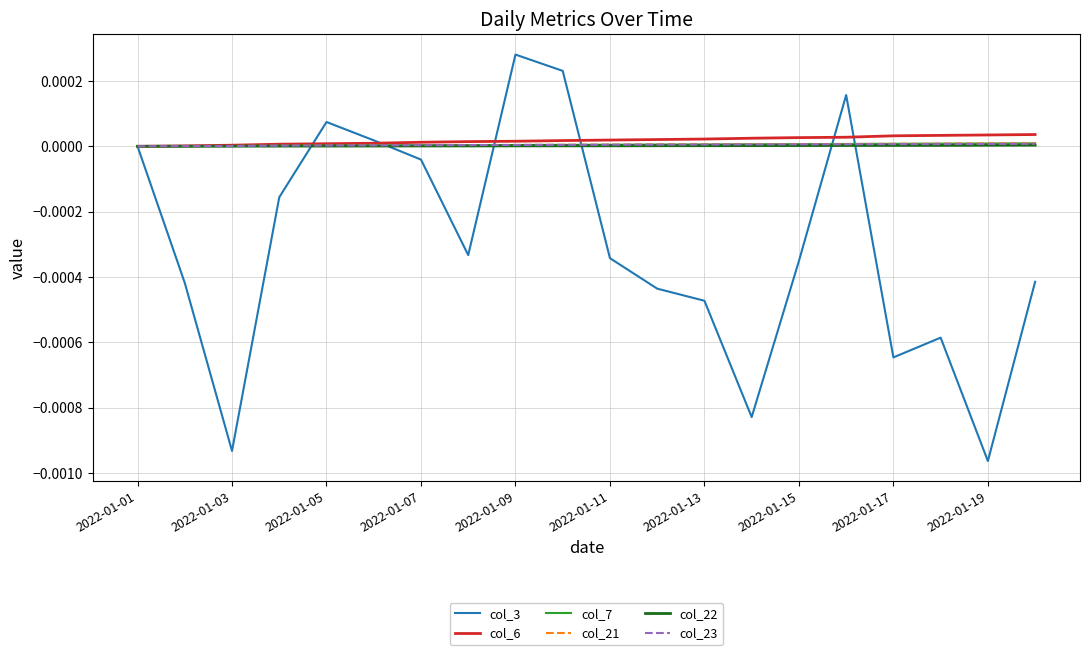

Which series has the widest spread of values?

col_3